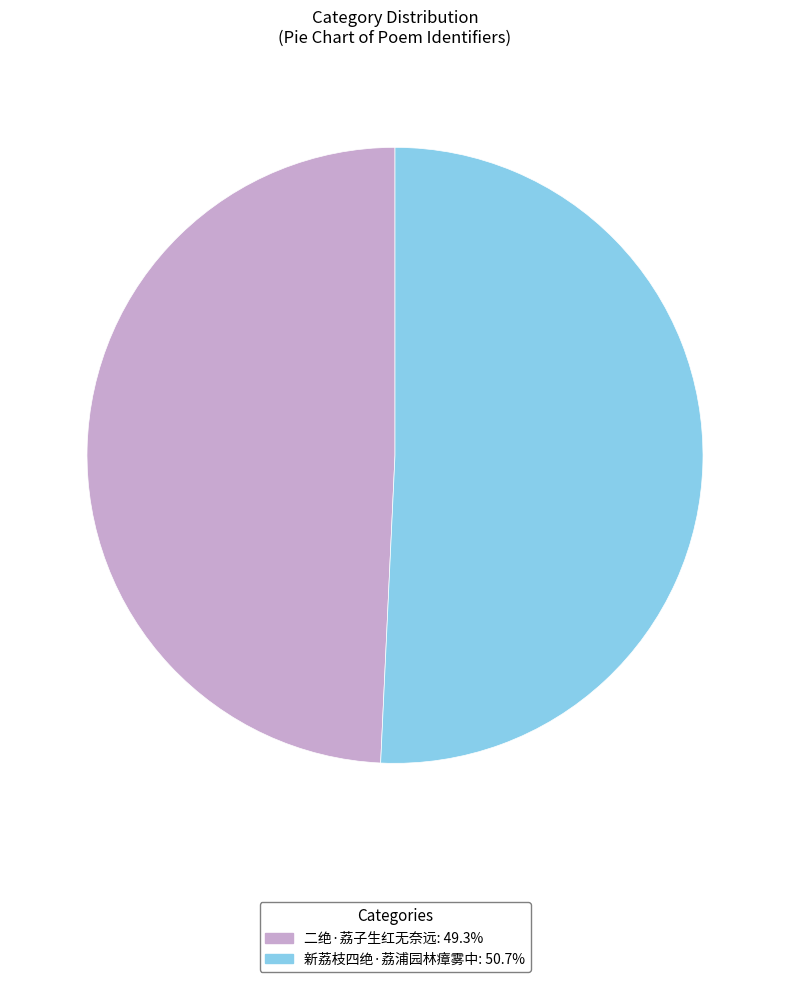

How many slices are in this pie chart?

2